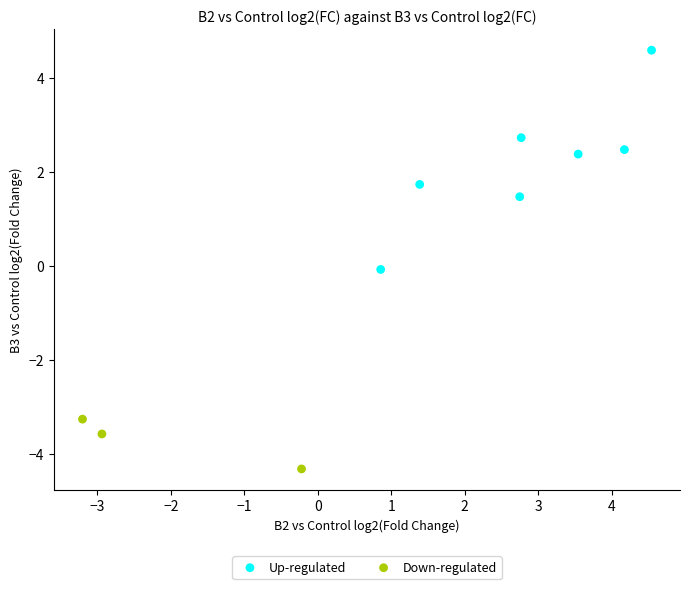

Which series contains the highest Y value?

Up-regulated